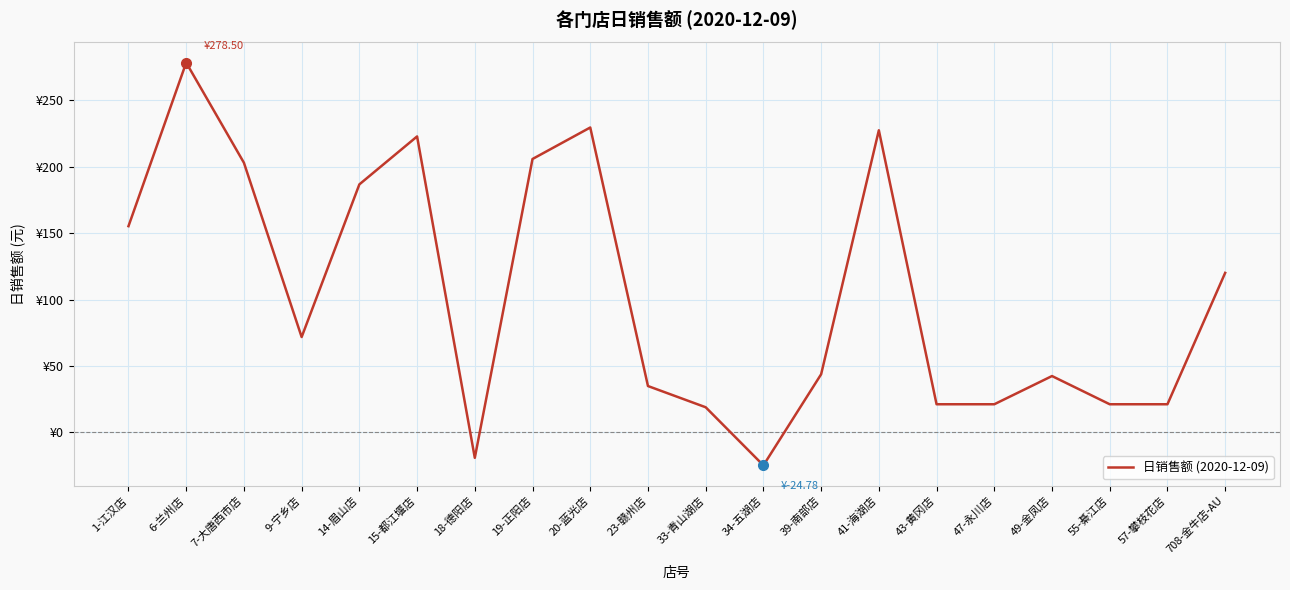

Is it true that the value at 18-德阳店 is -19.1?

True